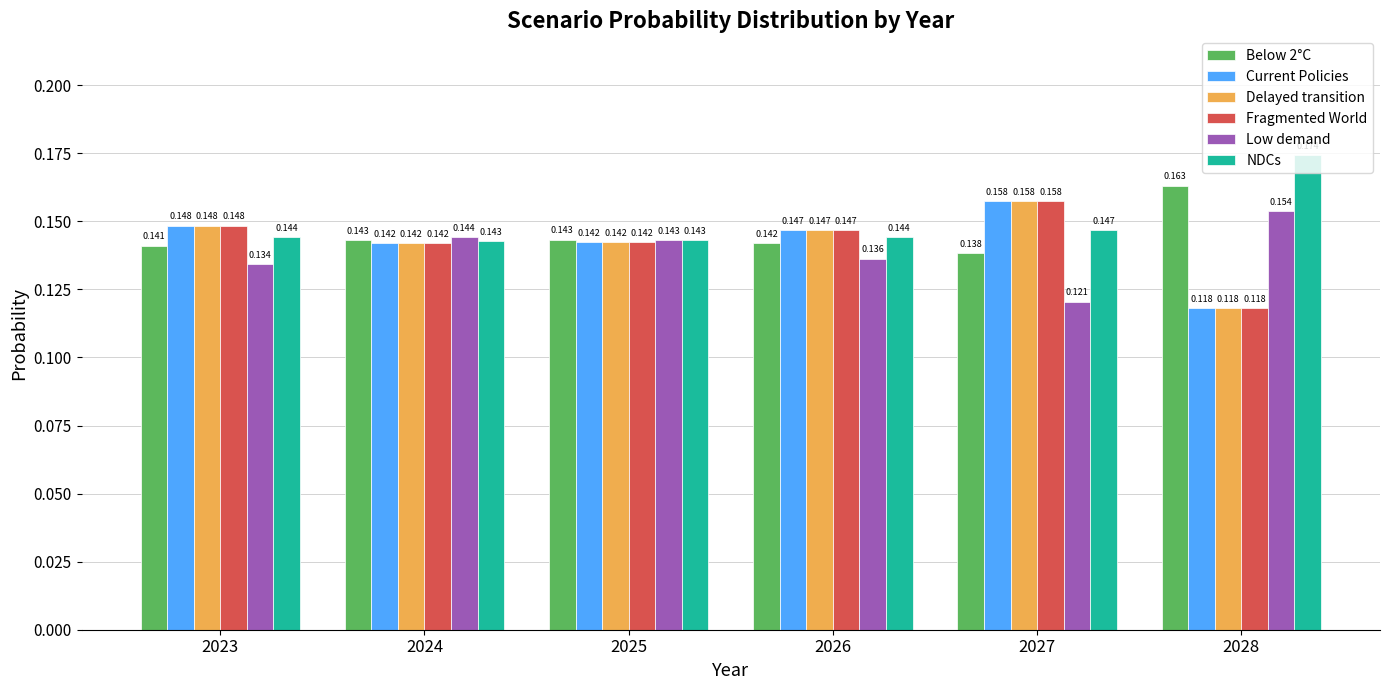

Which series changed the most between 2023 and 2025?

Low demand